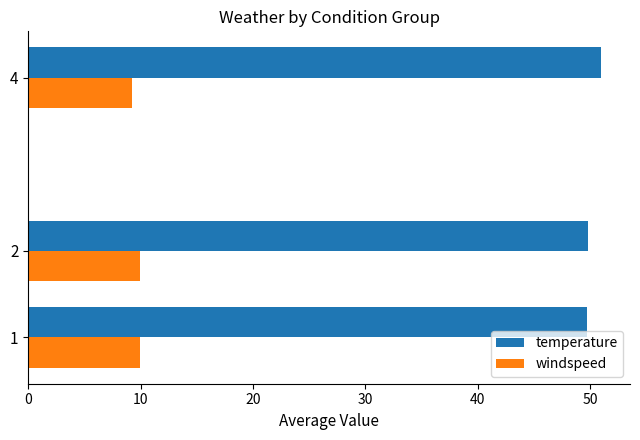

Rank the series by their maximum value, from highest to lowest.

temperature, windspeed